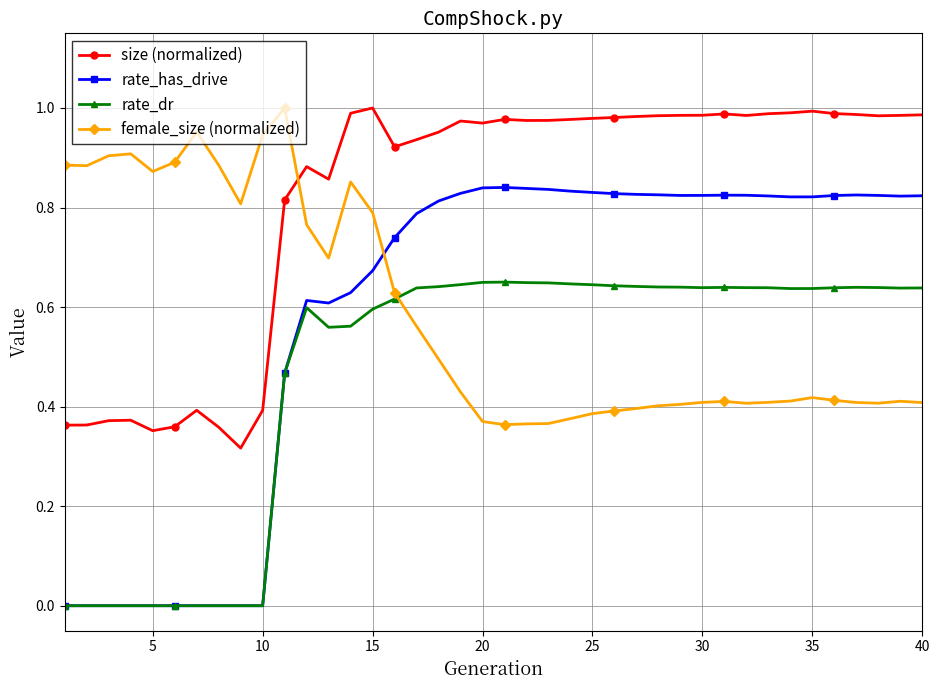

Which series has the widest spread of values?

rate_has_drive